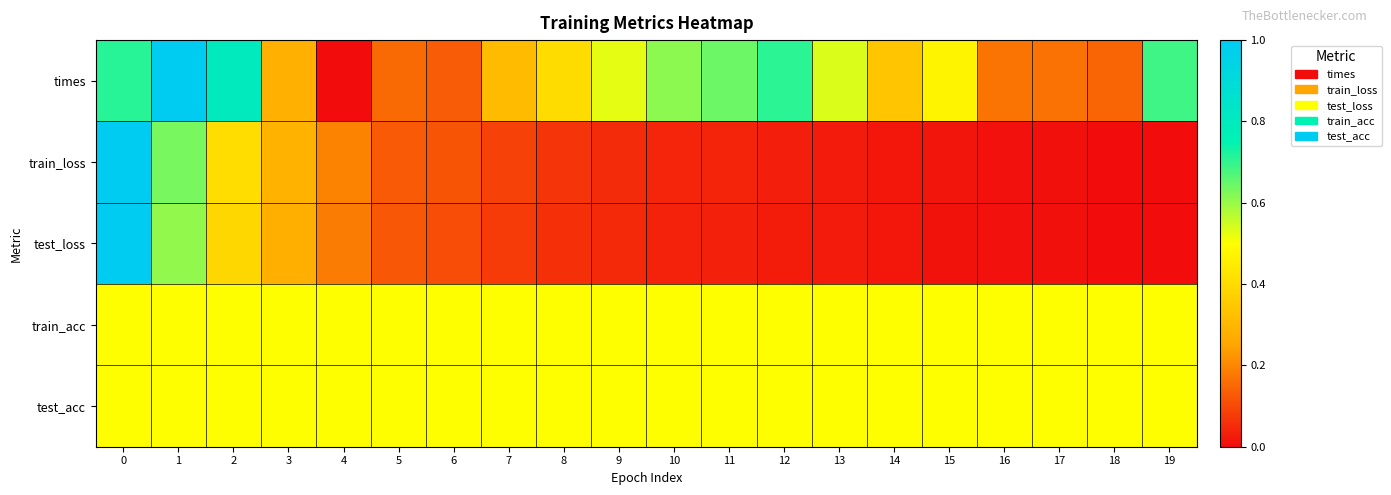

What is the spread (max minus min) of values at 16?

0.5